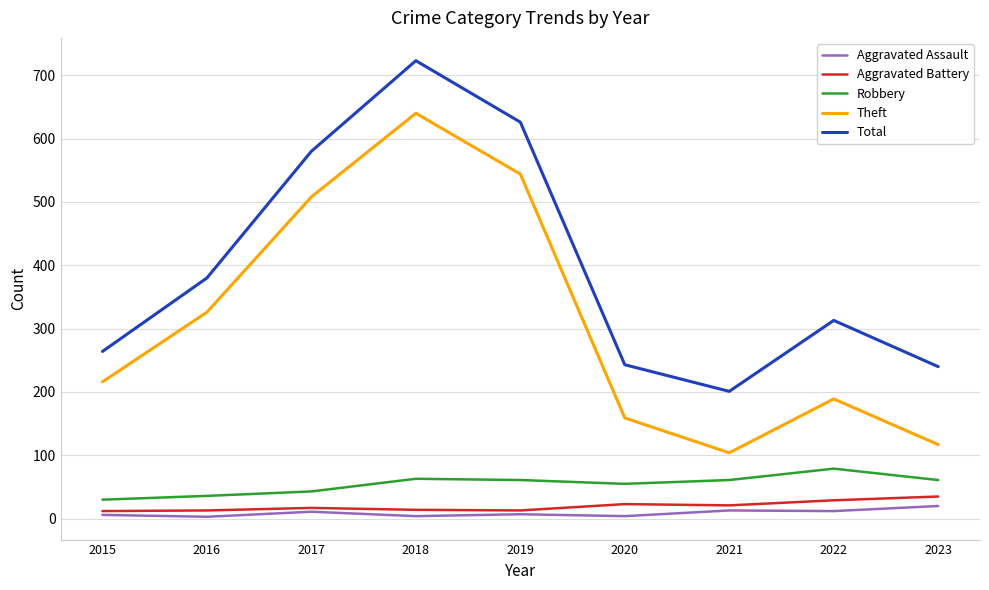

The value of Robbery at 2020 is 86. True or false?

False